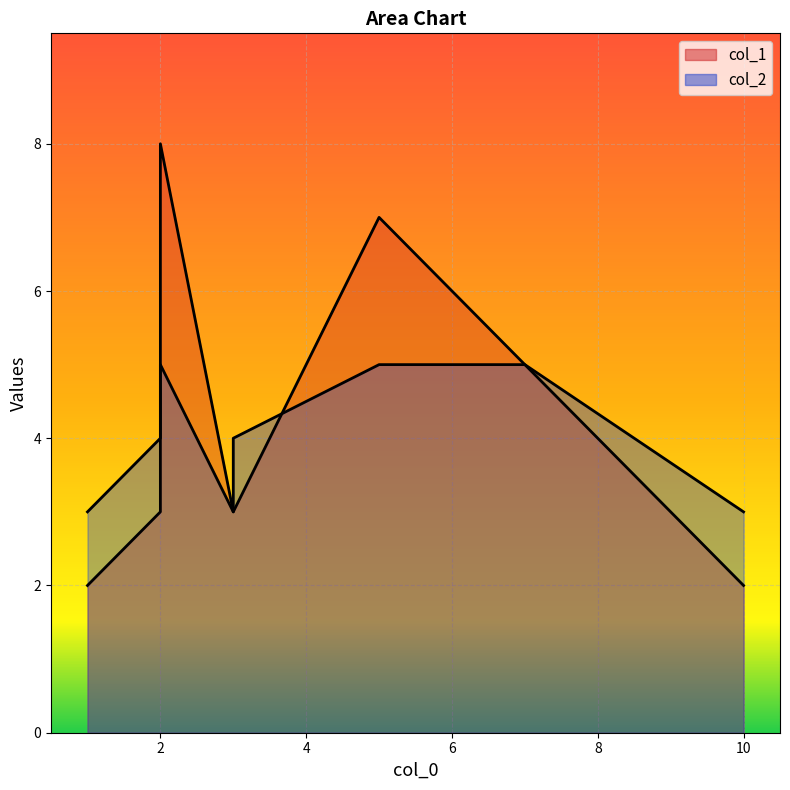

The col_1 series shows 4 at 3. True or false?

False